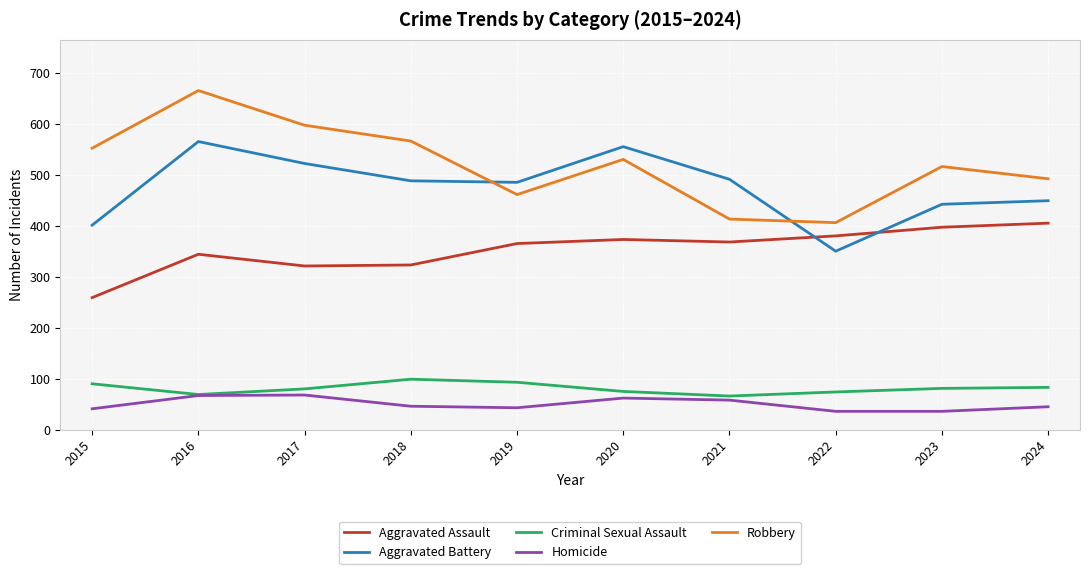

At which category is the sum across all series the highest?

2016